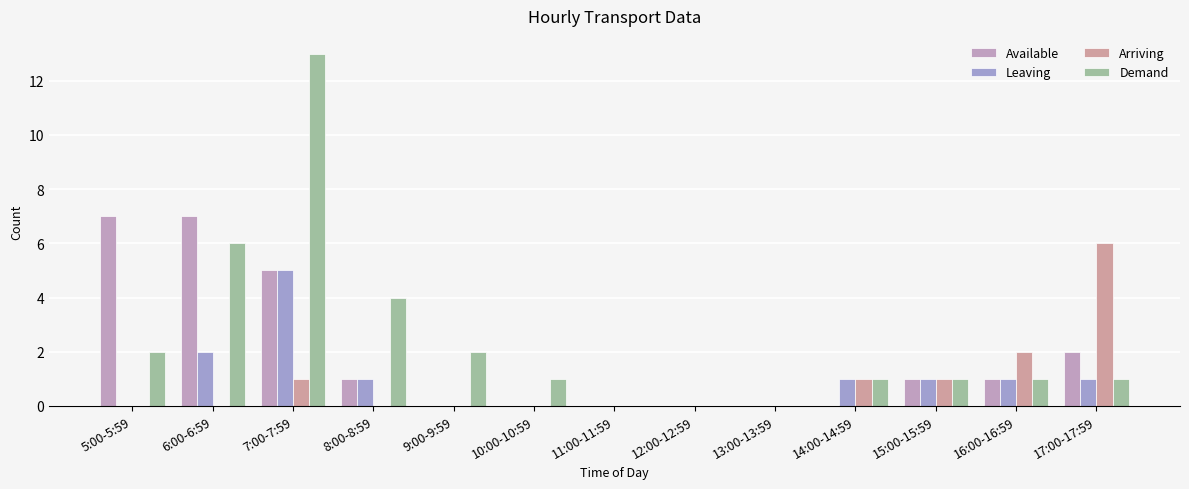

Which series has the largest range (max minus min)?

Demand